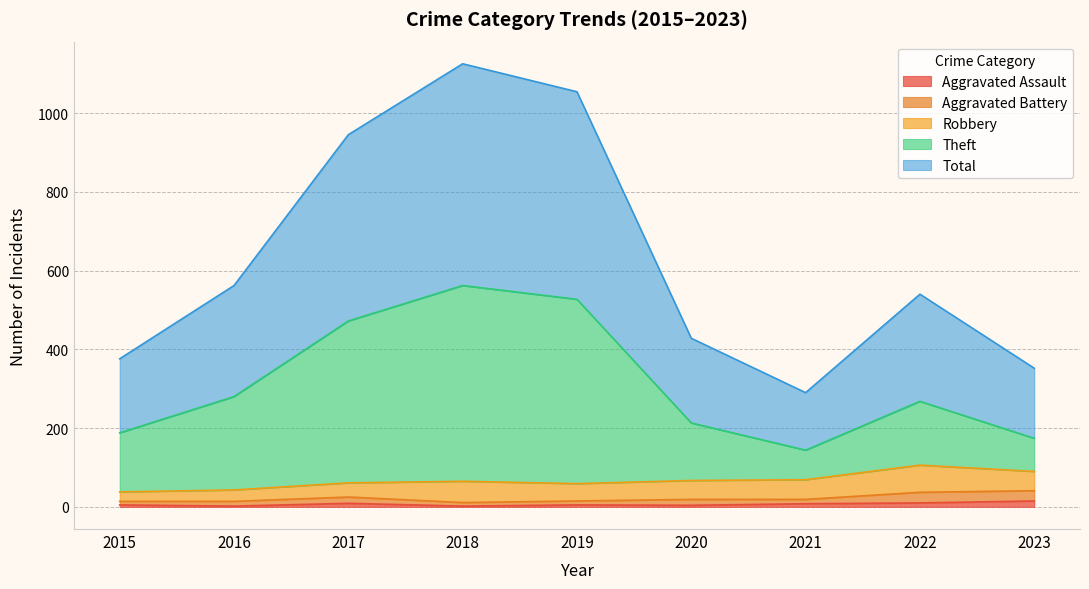

What are all the series names shown in the legend?

Aggravated Assault, Aggravated Battery, Robbery, Theft, Total